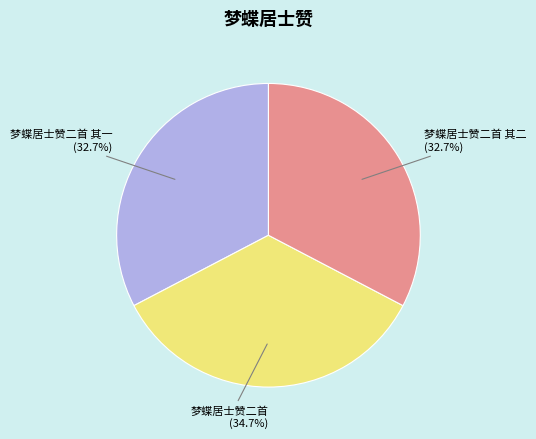

The 梦蝶居士赞二首 其二 slice represents 39% of the pie. True or false?

False